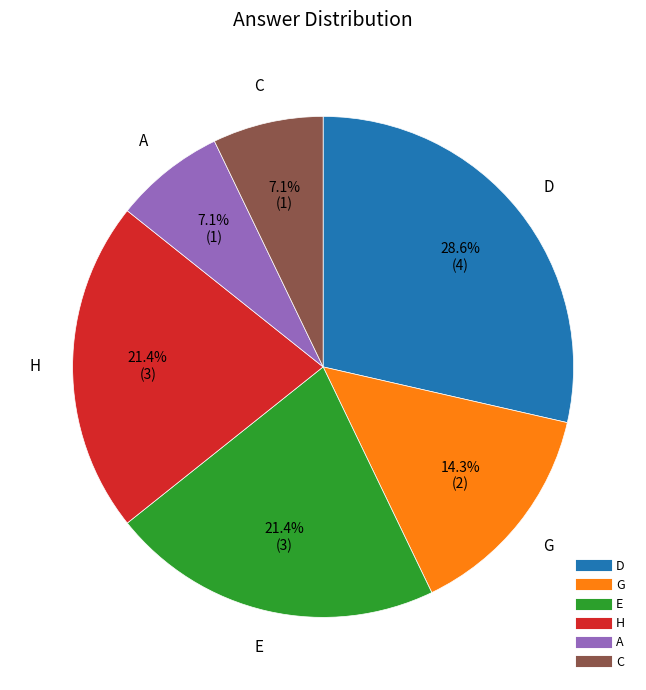

To the nearest percent, what percentage of the pie is A?

7%